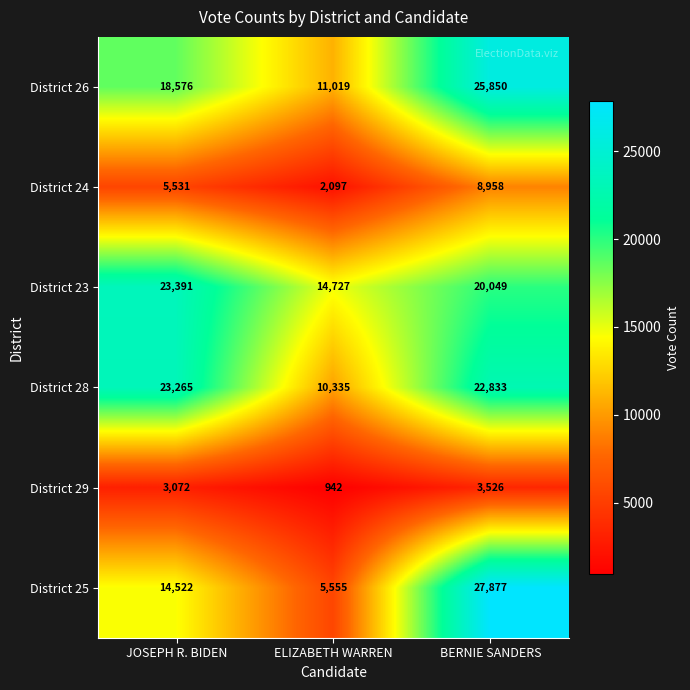

The District 26 series shows 18576 at JOSEPH R. BIDEN. True or false?

True